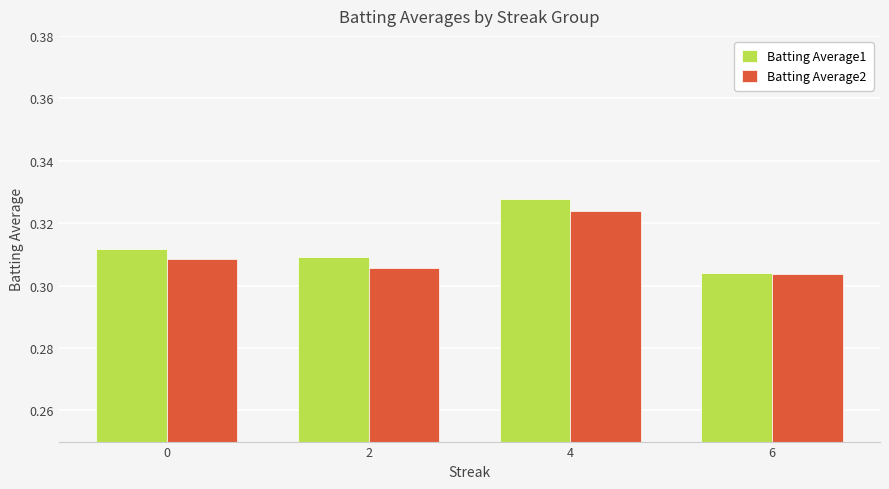

What is the total value across all series at 6?

0.6